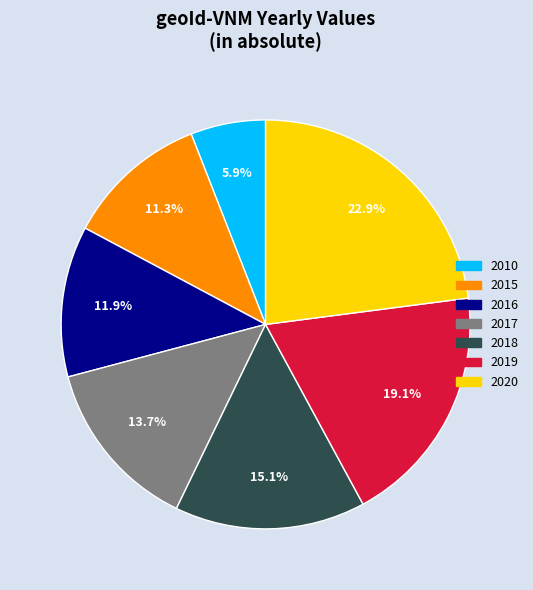

Is it true that 2010 is 1% of the pie?

False